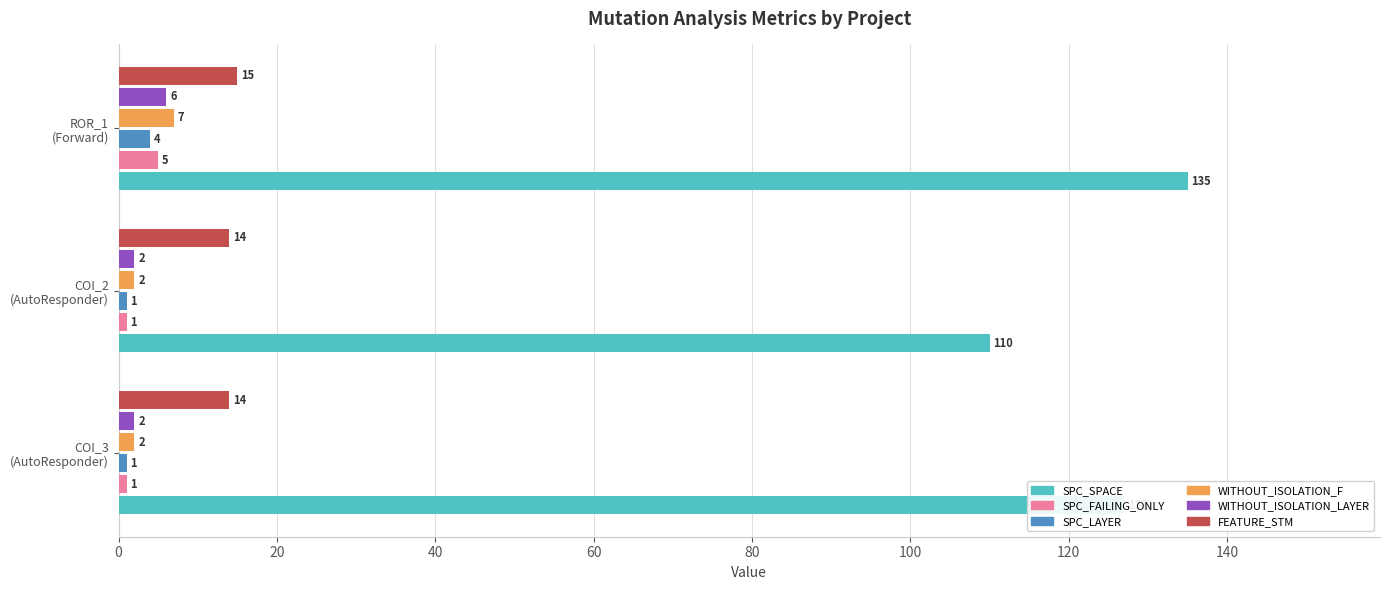

List the series in order of their peak value, highest first.

SPC_SPACE, FEATURE_STM, WITHOUT_ISOLATION_F, WITHOUT_ISOLATION_LAYER, SPC_FAILING_ONLY, SPC_LAYER